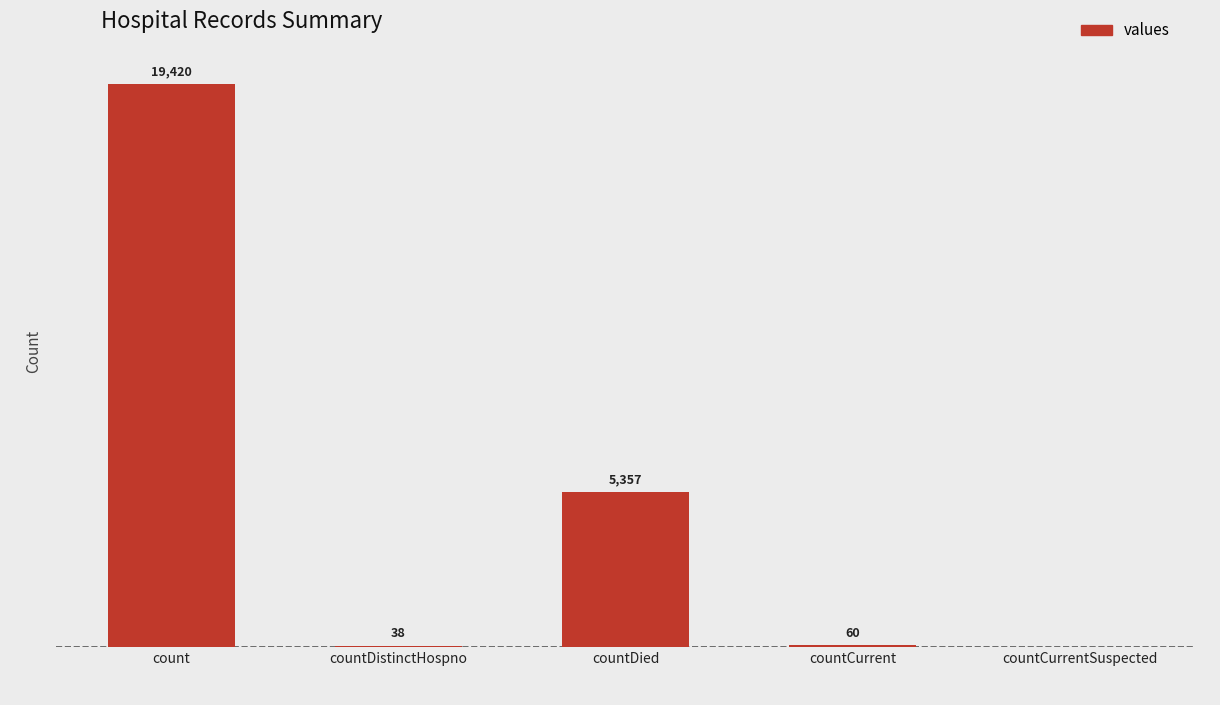

At which label is the value closest to 9710?

countDied